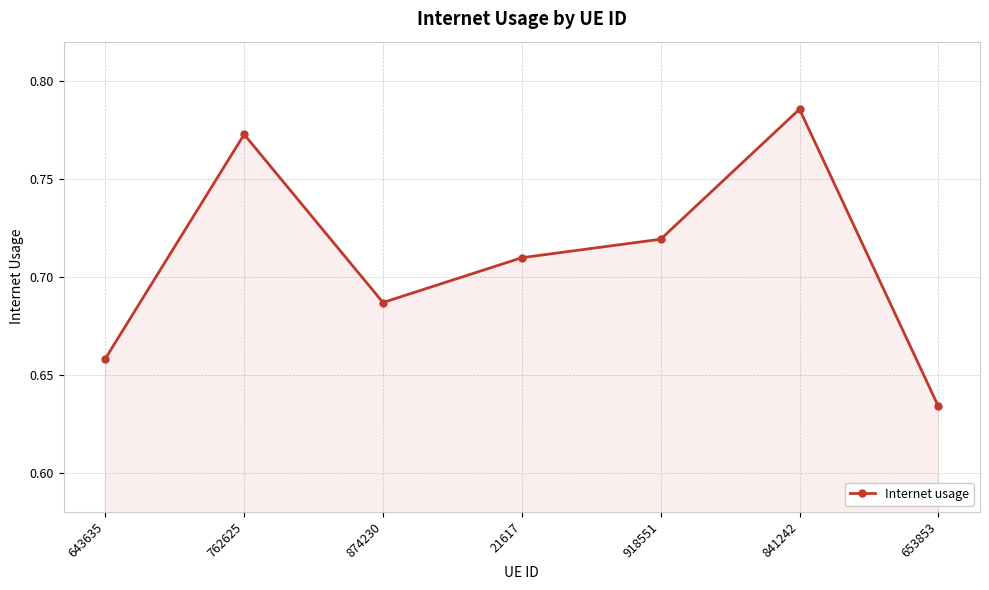

At which category does the data reach its first local valley?

874230